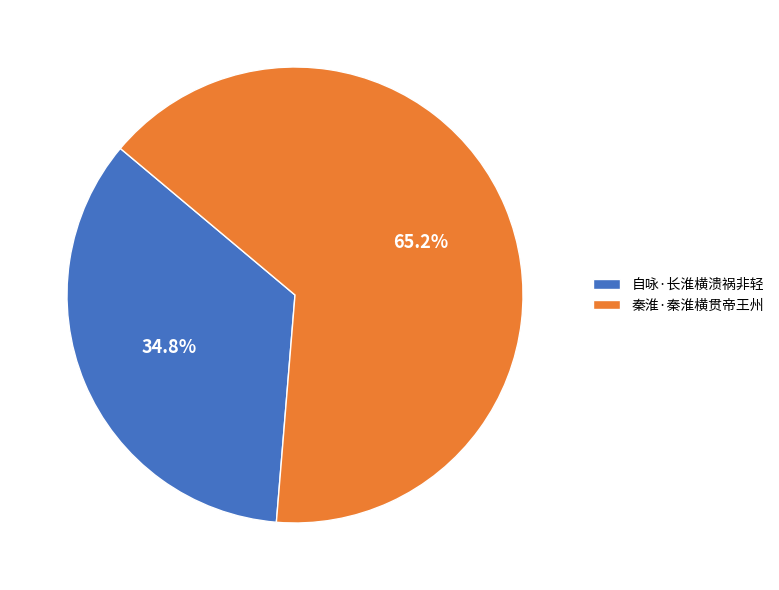

Which has a higher value, 自咏·长淮横溃祸非轻 or 秦淮·秦淮横贯帝王州?

秦淮·秦淮横贯帝王州